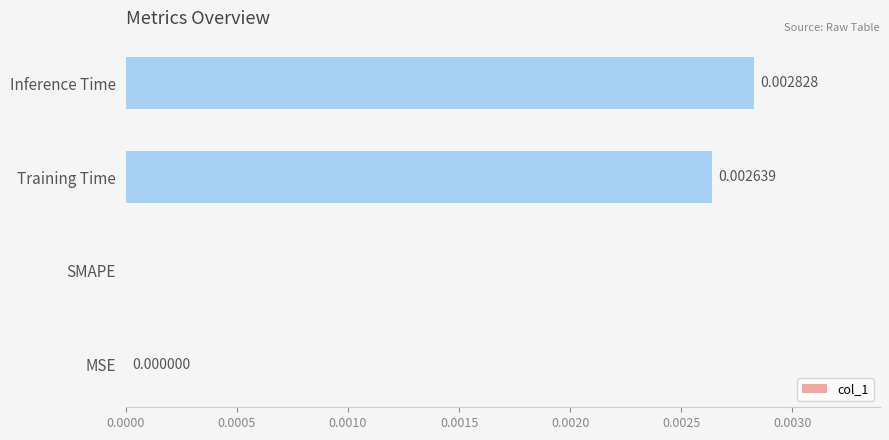

Are the bars horizontal?

Yes